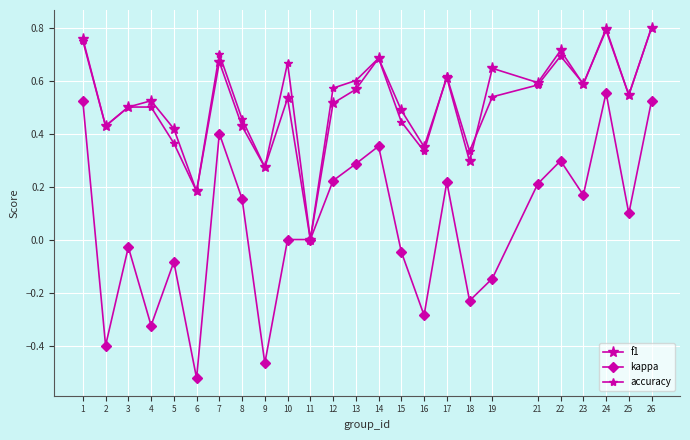

True or false: kappa and f1 cross at least once.

False